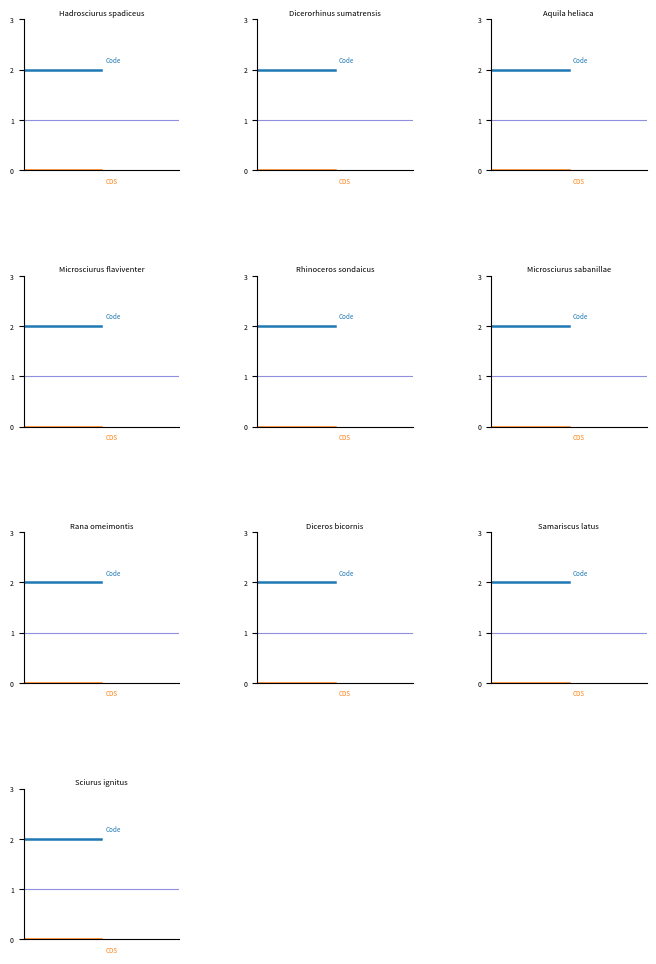

What is the value of the Code point at the 2nd from the left?

2